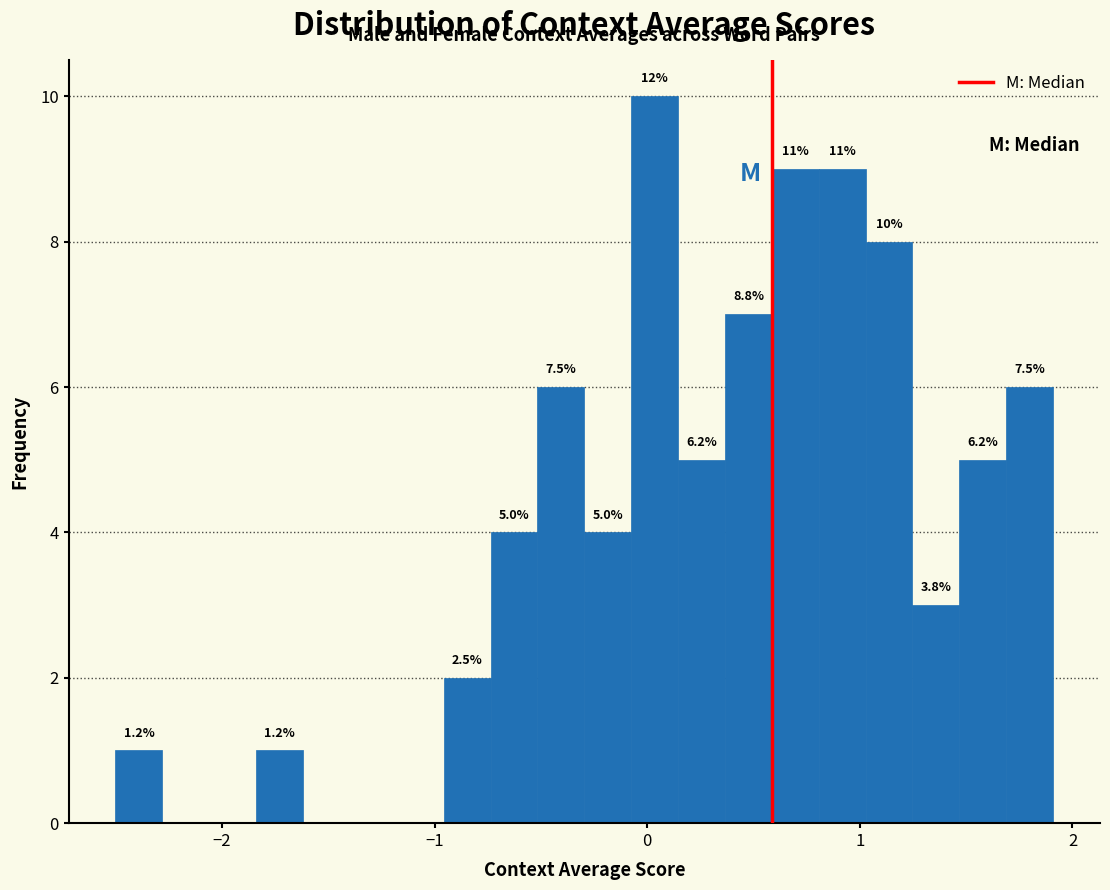

Read against the x-axis, roughly where is the centre of the tallest bar?

0.0